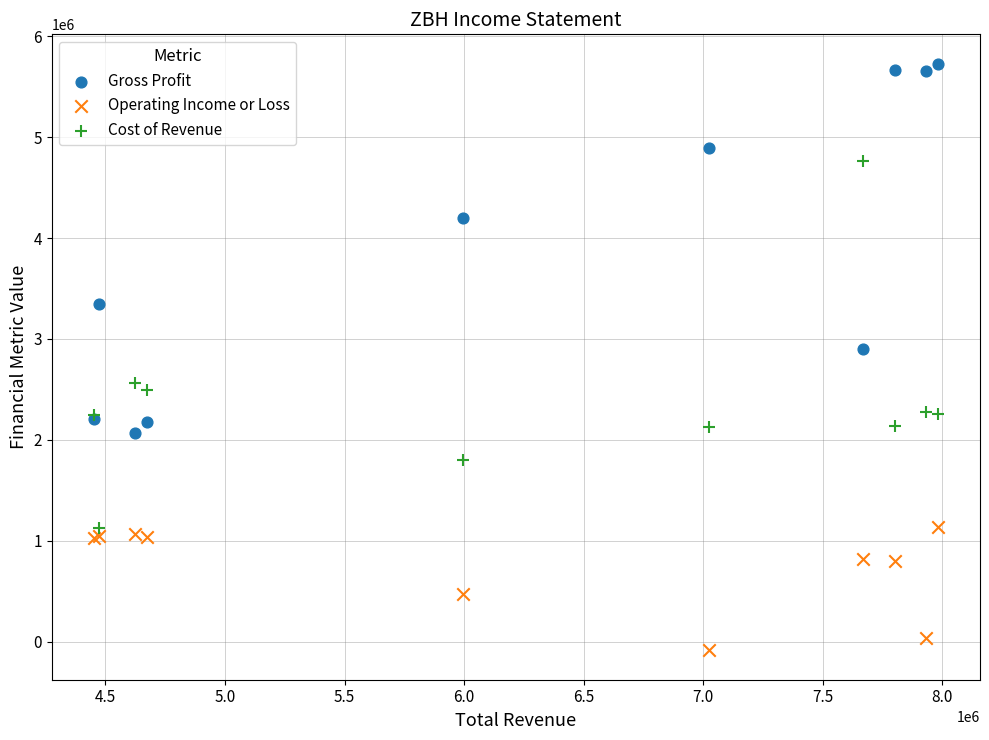

Which series contains the lowest Y value?

Operating Income or Loss